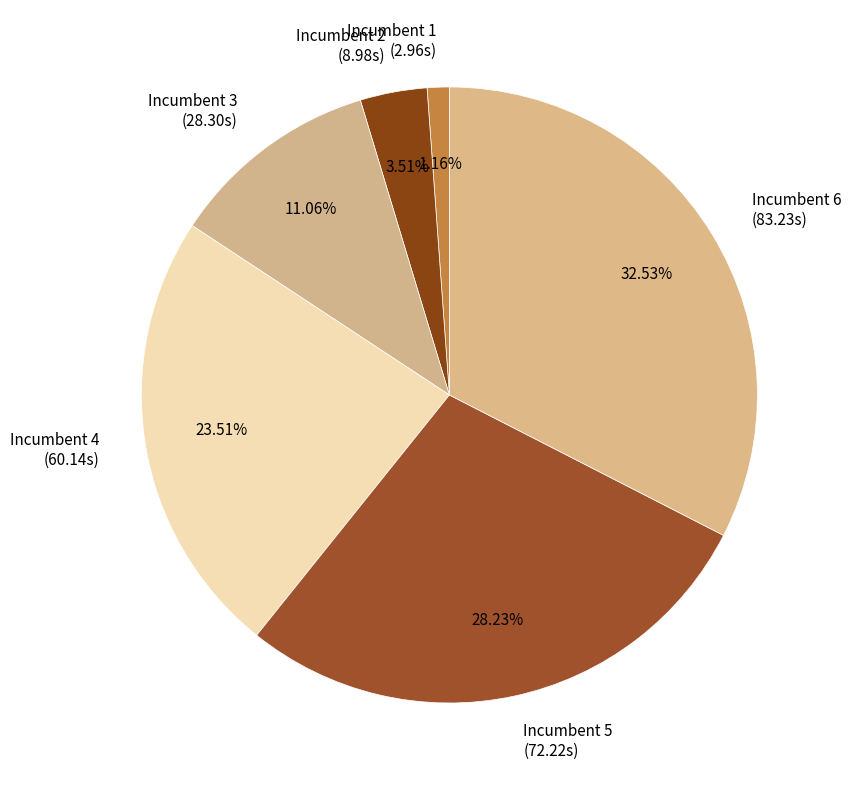

To the nearest percent, what is the difference between the Incumbent 4 and Incumbent 5 slice percentages?

5%